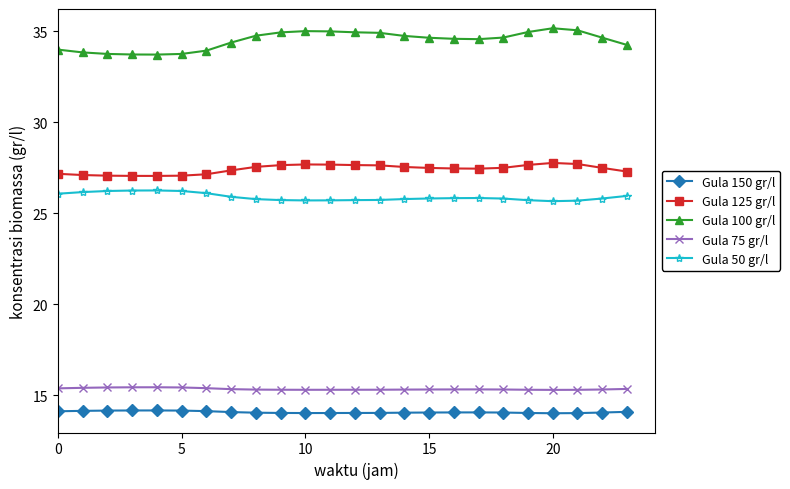

Which series has the largest total across all categories?

Gula 100 gr/l